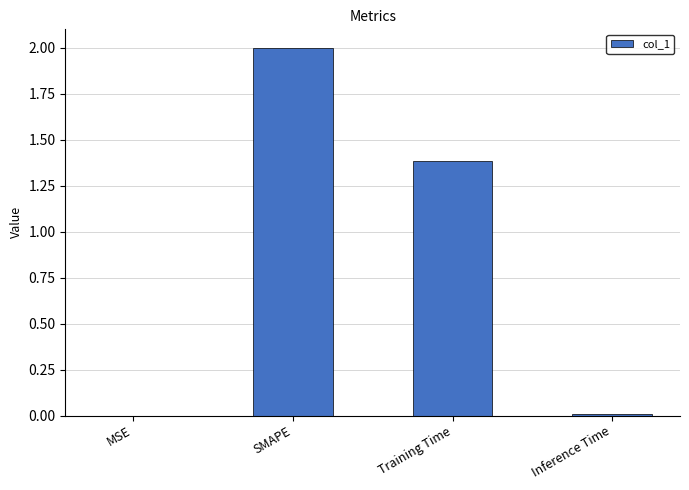

How many series are shown in this chart?

1